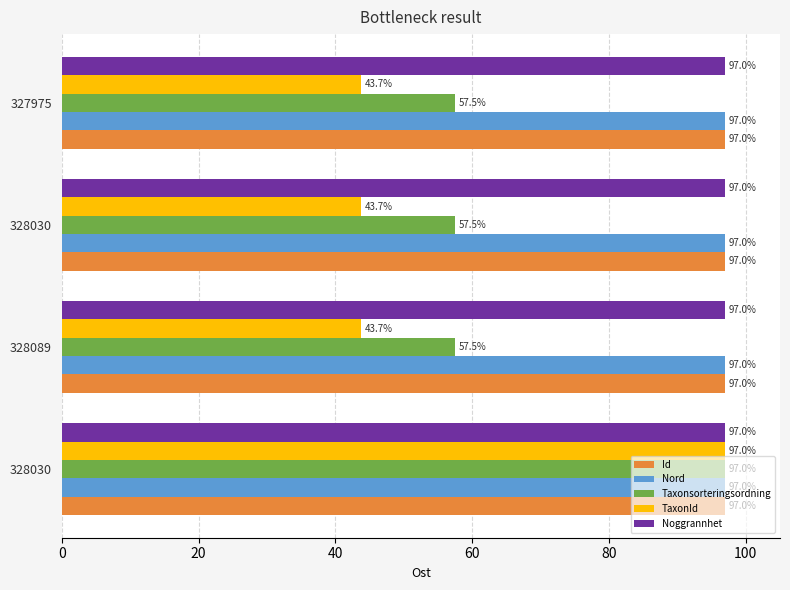

How many categories are shown in the chart?

4